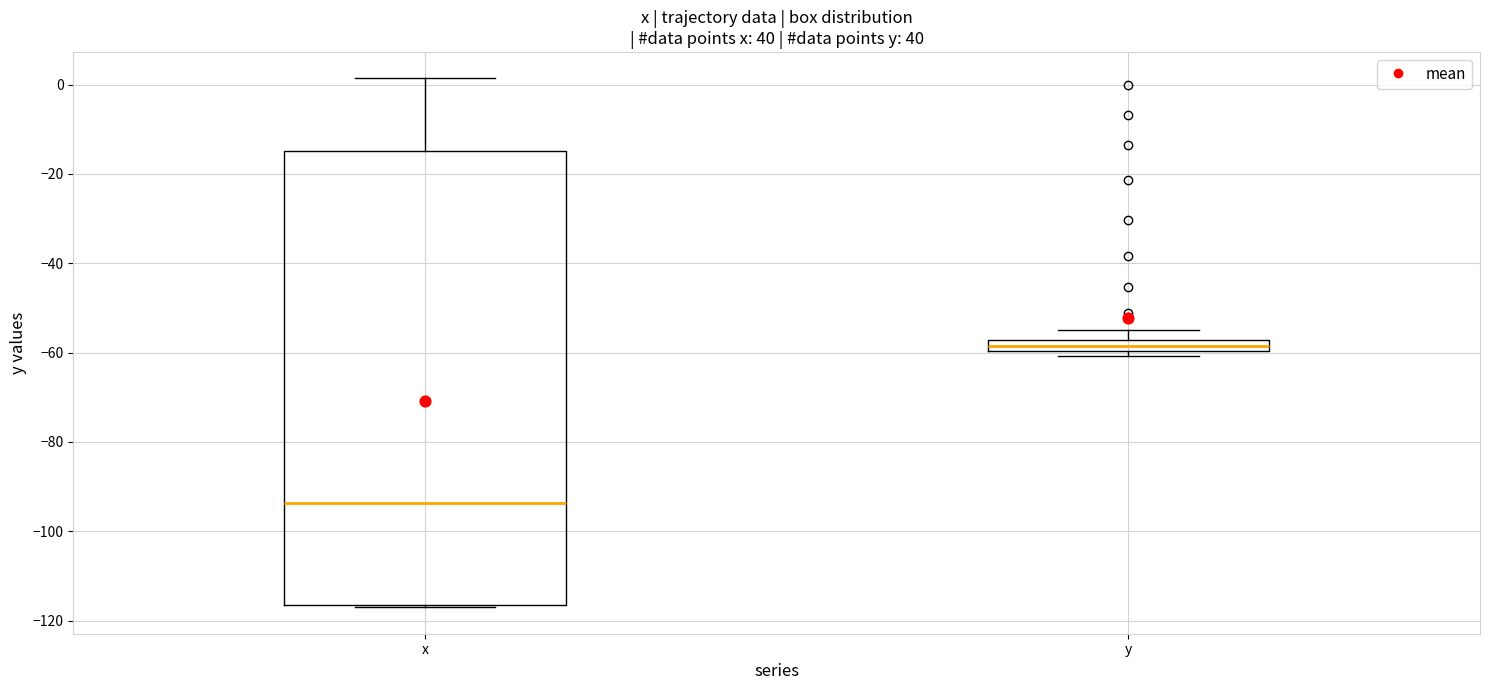

Which box is the tallest, from its lower edge to its upper edge?

x